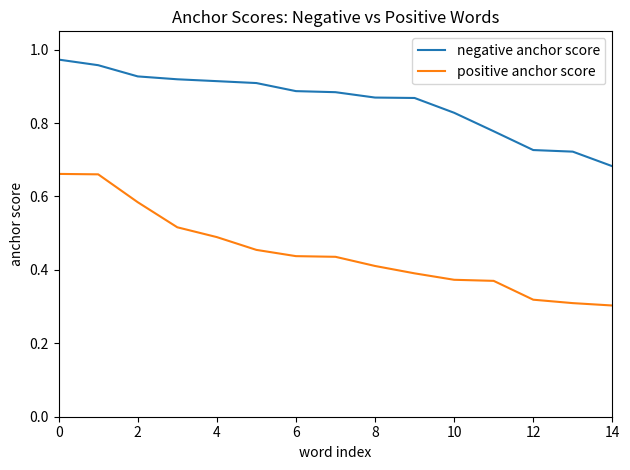

True or false: positive anchor score and negative anchor score cross at least once.

False